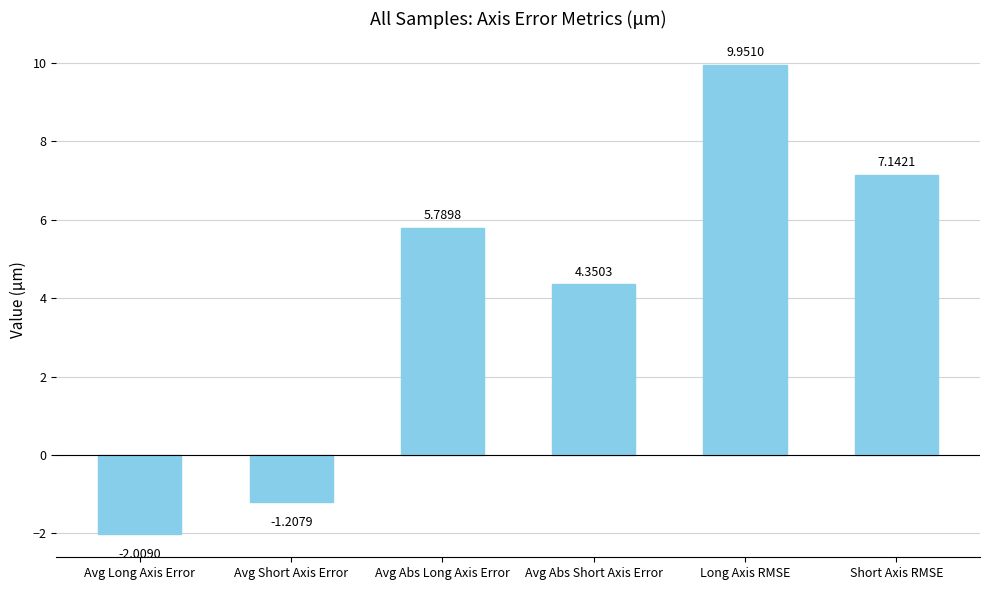

How many values are below 5?

3